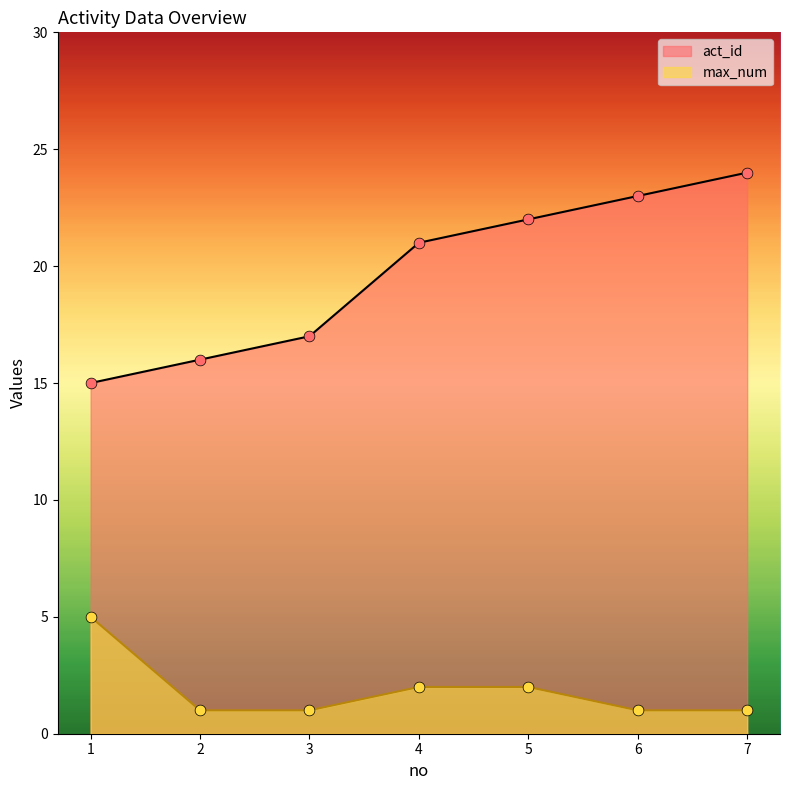

At which category is the sum across all series the highest?

7